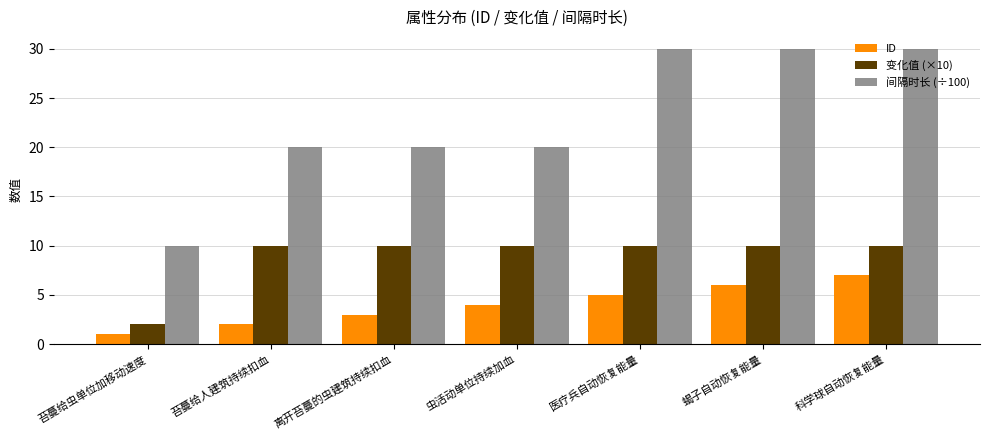

How many bars are there in each group?

3